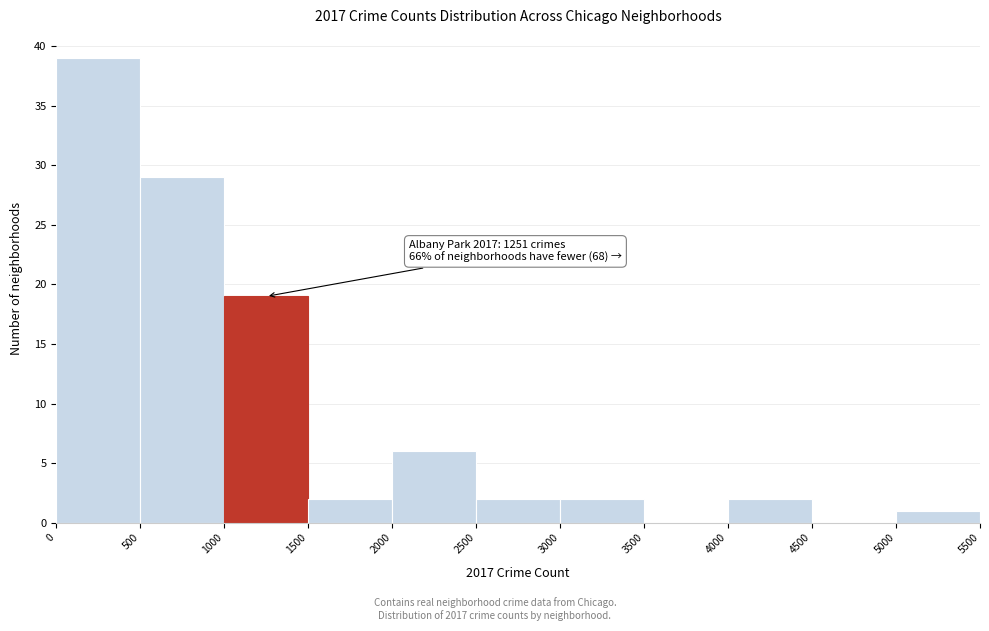

Over which range of the x-axis is the bar tallest?

0 to 500